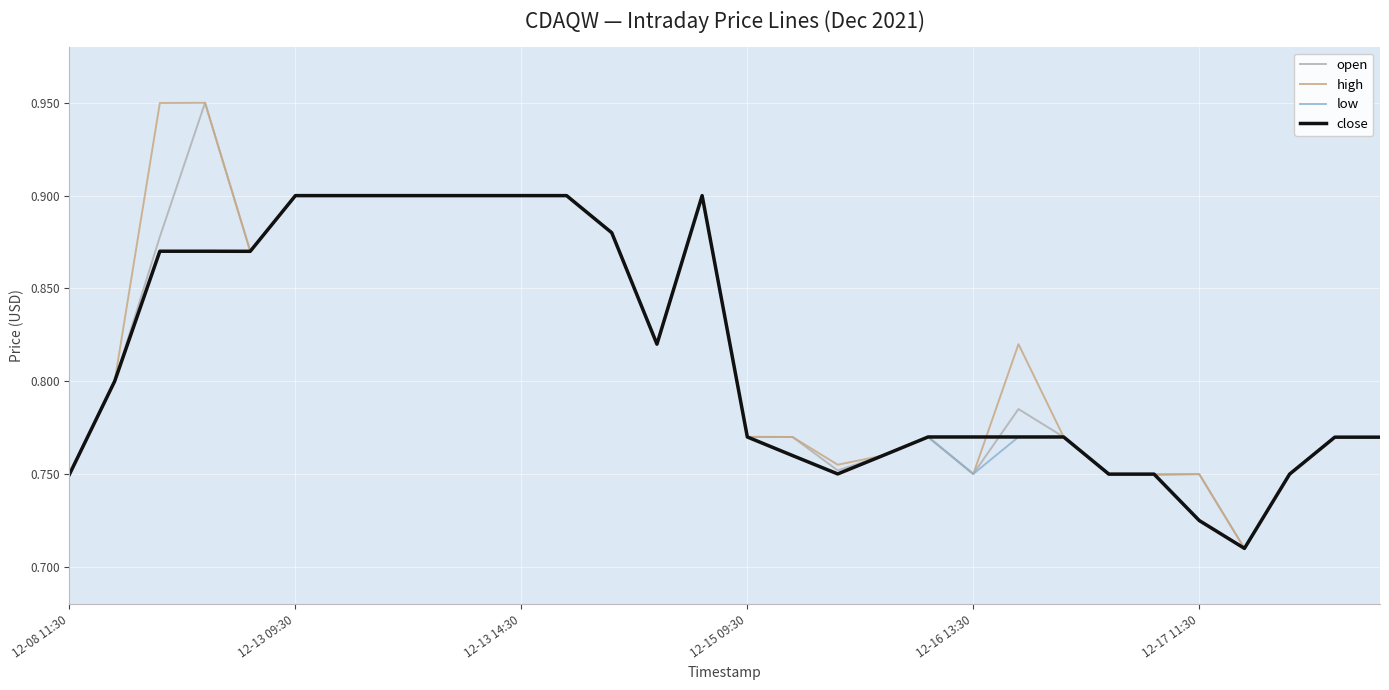

At how many categories does at least one series exceed 0?

30